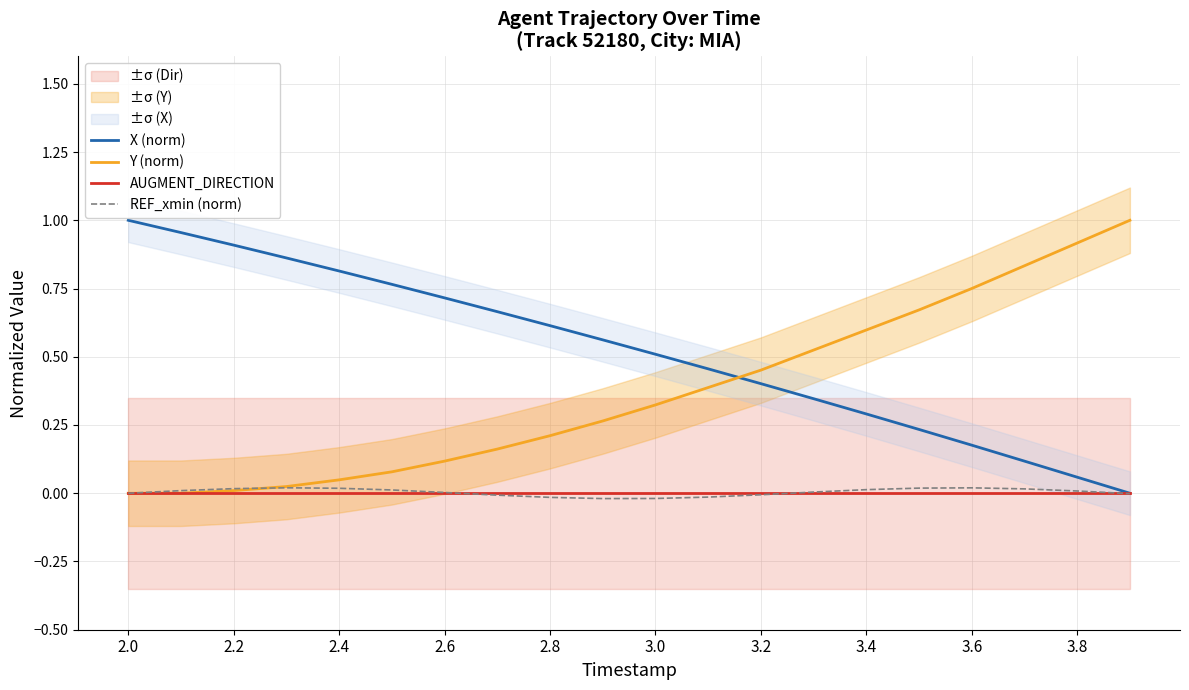

Does the chart display data point markers on the line(s)?

No